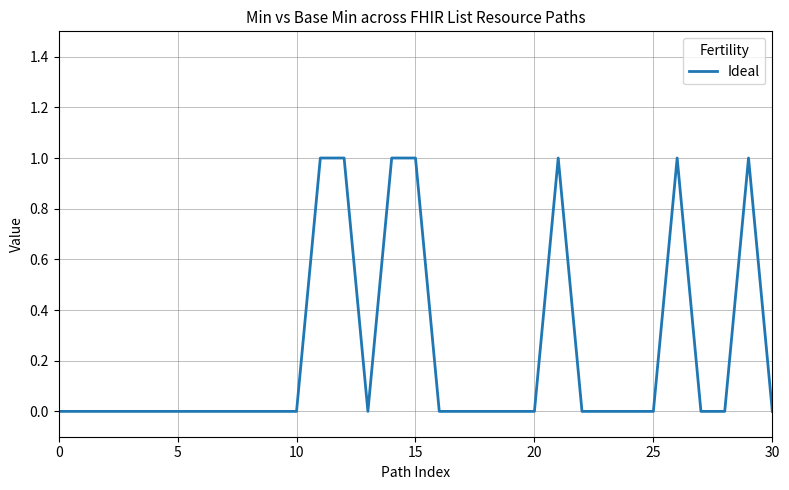

How many interior local valleys (lower than both neighbors) does the data have?

1